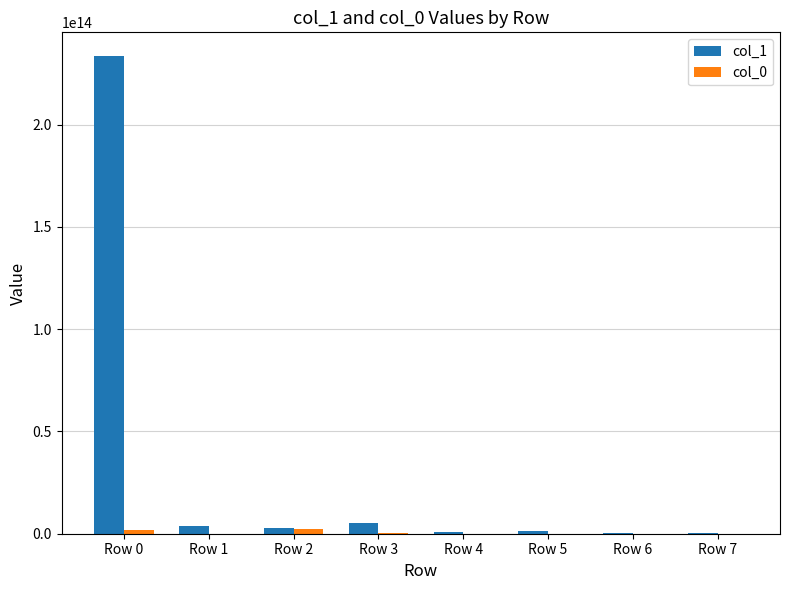

At which label does col_1 reach its peak?

Row 0